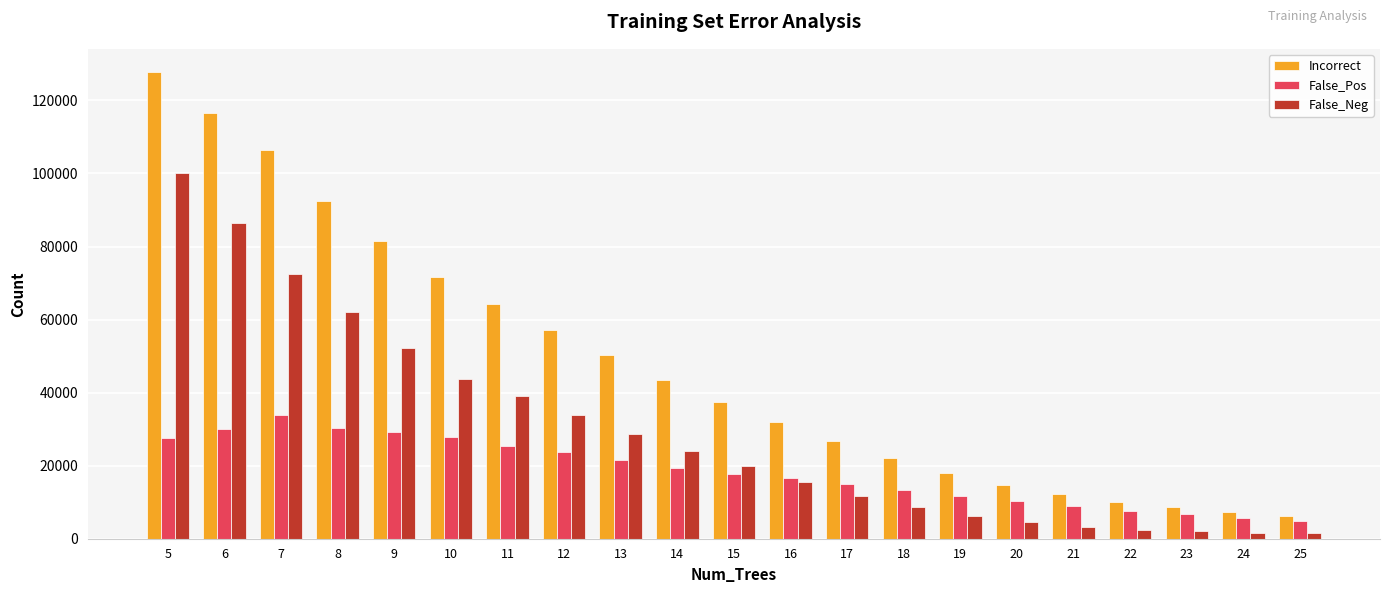

Which series has the widest spread of values?

Incorrect